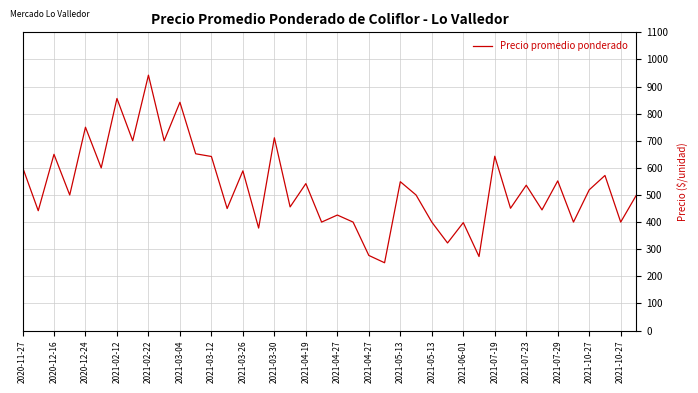

What is the greatest value displayed?

942